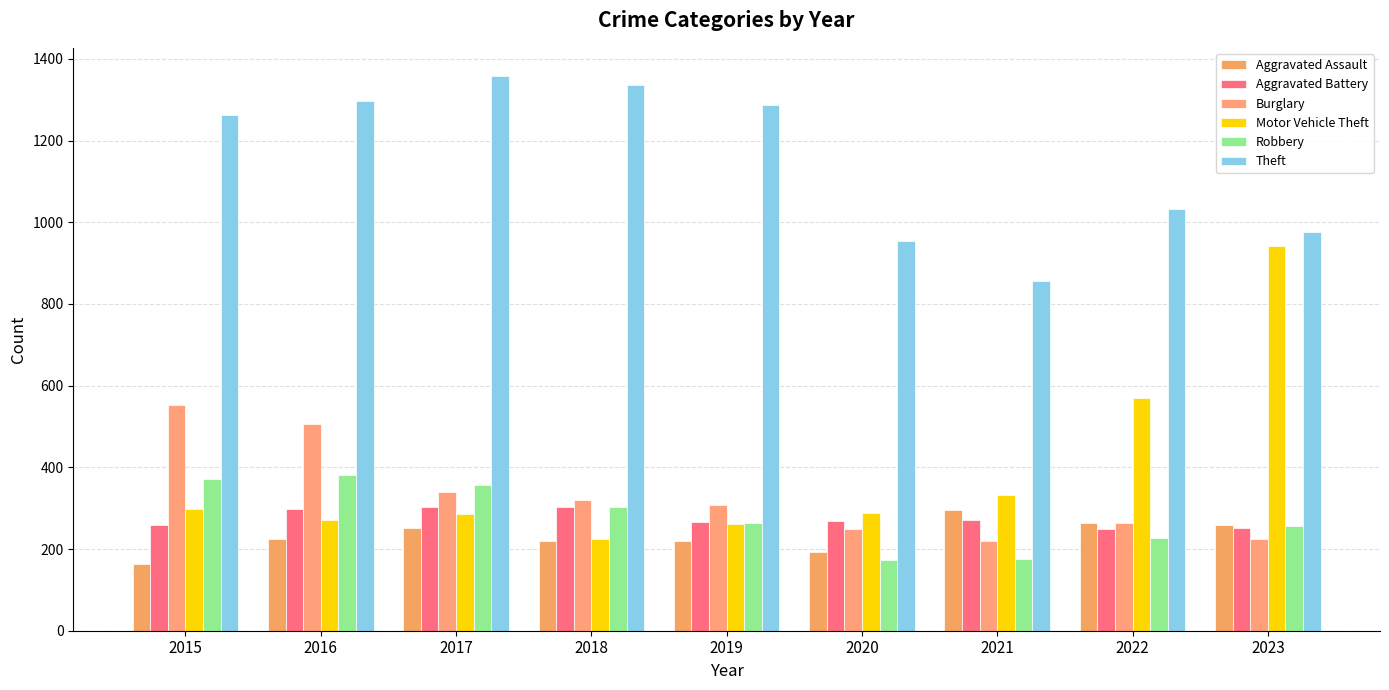

What is the difference between the highest and lowest values at 2023?

750